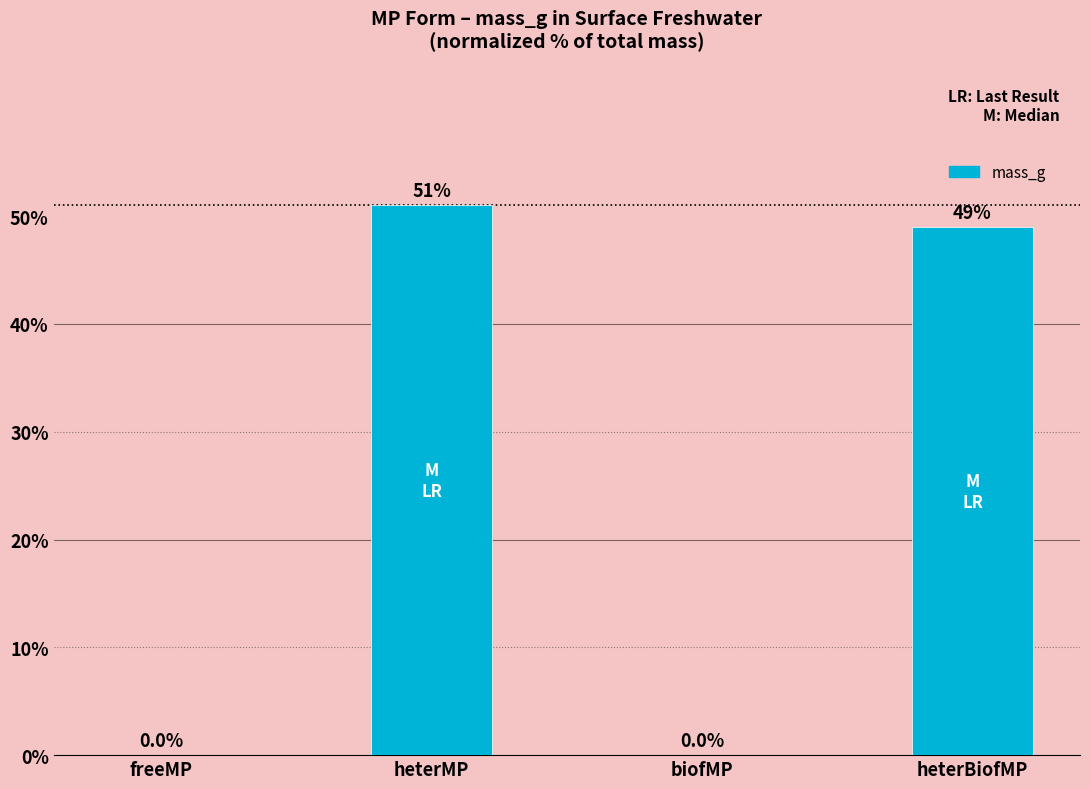

Count the number of categories in the chart.

4